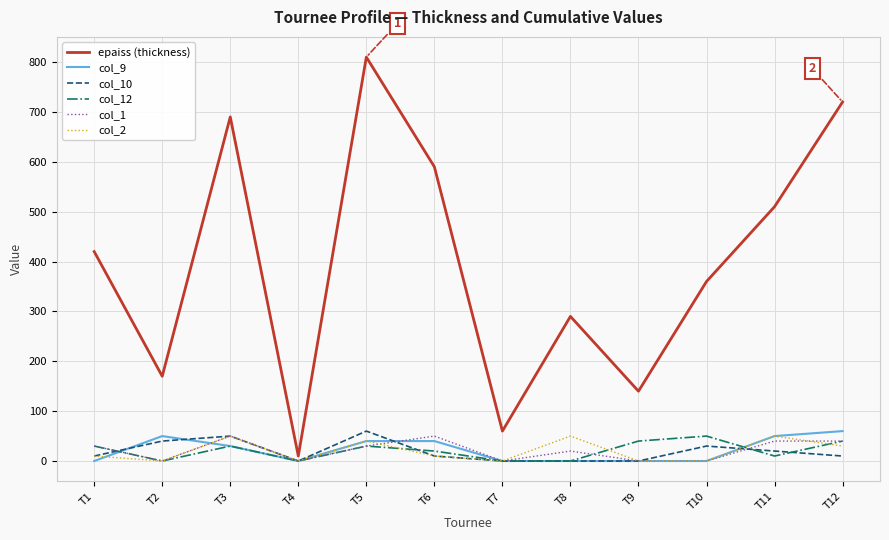

At which category does the chart reach its peak across all series?

T5